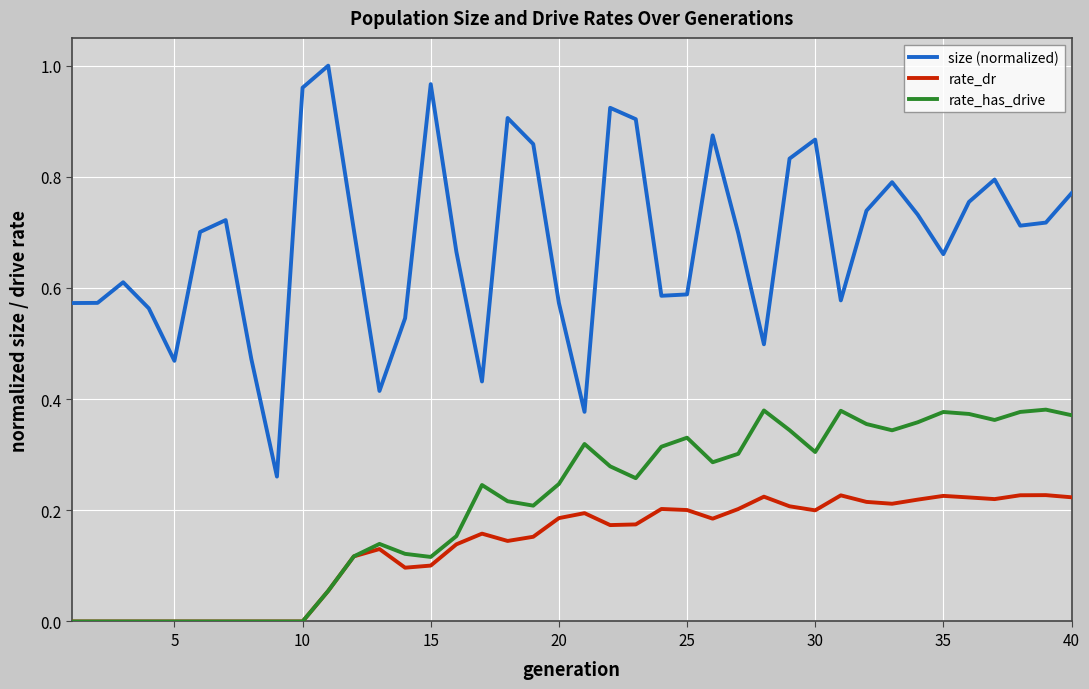

True or false: rate_has_drive and size (normalized) cross at least once.

False